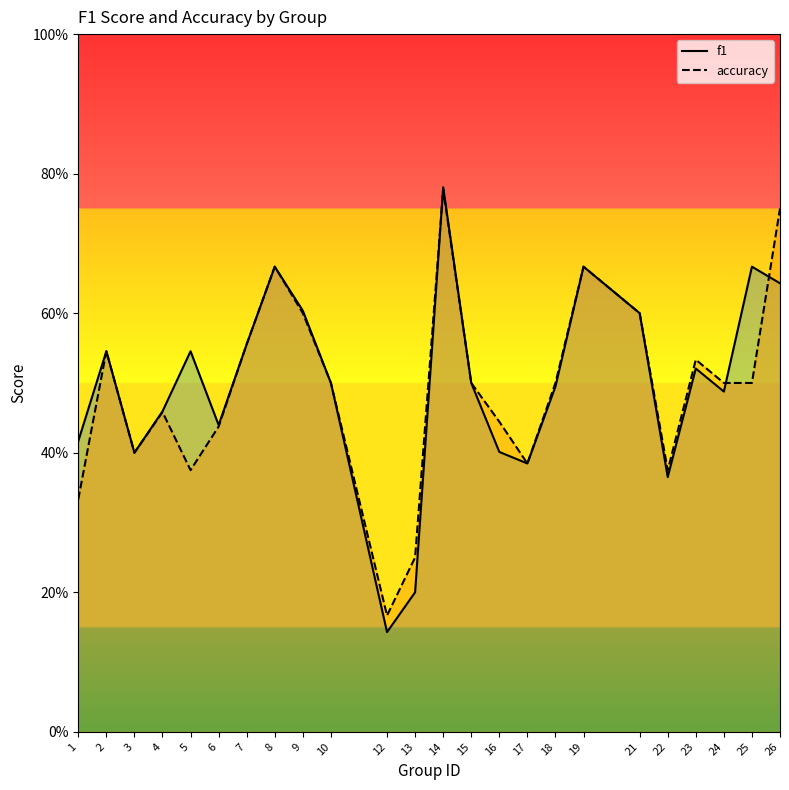

What is the difference between the maximum and minimum values in the accuracy series?

0.6